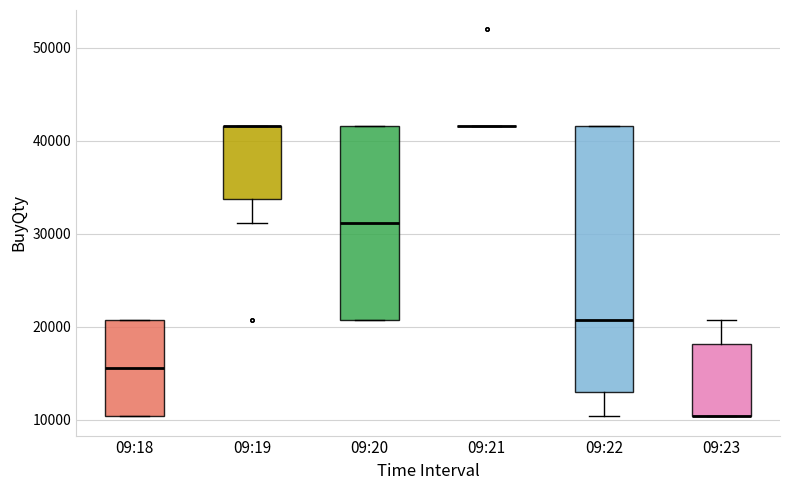

Reading left to right, transcribe this box plot: for each box, give where its median line is, the range the box spans, and where its two whiskers end, as read against the y-axis. The values are not printed on the chart, so give them approximately, as read against the axis.

09:18: median 16000, box 10000 to 21000, whiskers 10000 to 21000
09:19: median 42000 (drawn on the box's upper edge), box 34000 to 42000, whiskers 31000 to 42000
09:20: median 31000, box 21000 to 42000, whiskers 21000 to 42000
09:21: box collapsed to a line at 42000, whiskers 42000 to 42000
09:22: median 21000, box 13000 to 42000, whiskers 10000 to 42000
09:23: median 10000 (drawn on the box's lower edge), box 10000 to 18000, whiskers 10000 to 21000